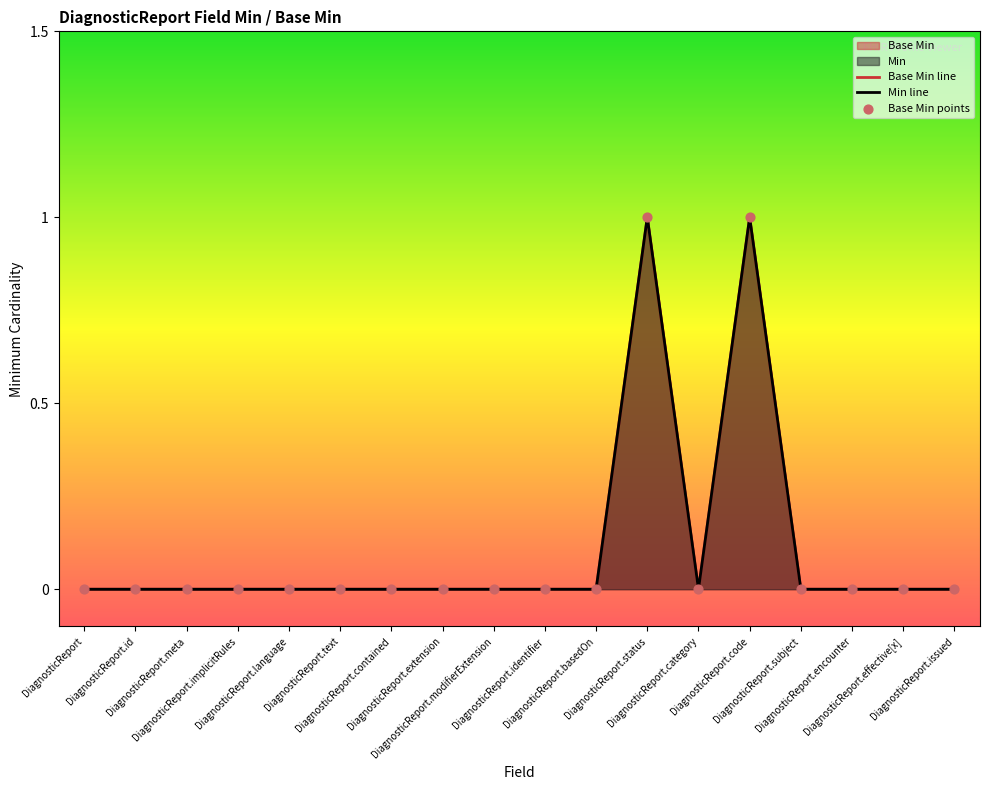

Which series has the widest spread of Y values?

Min